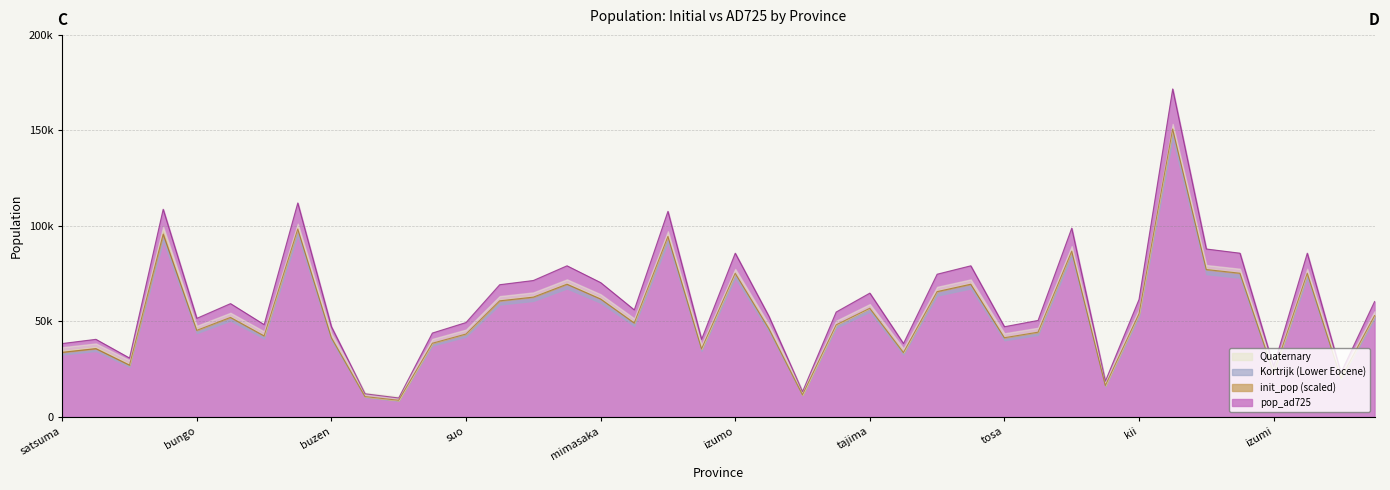

What is the sum of the values at harima and izumi?

134000